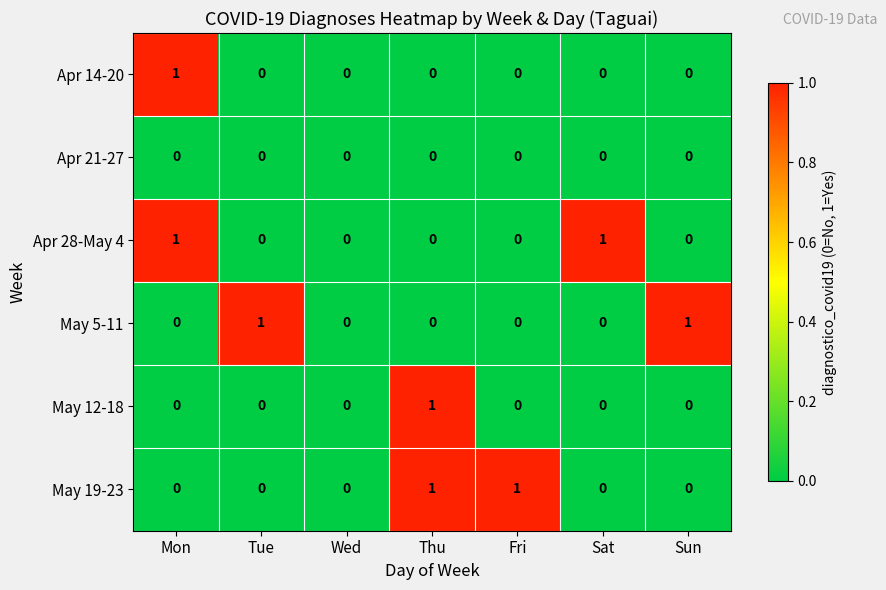

How many data points in May 5-11 are above 0?

2